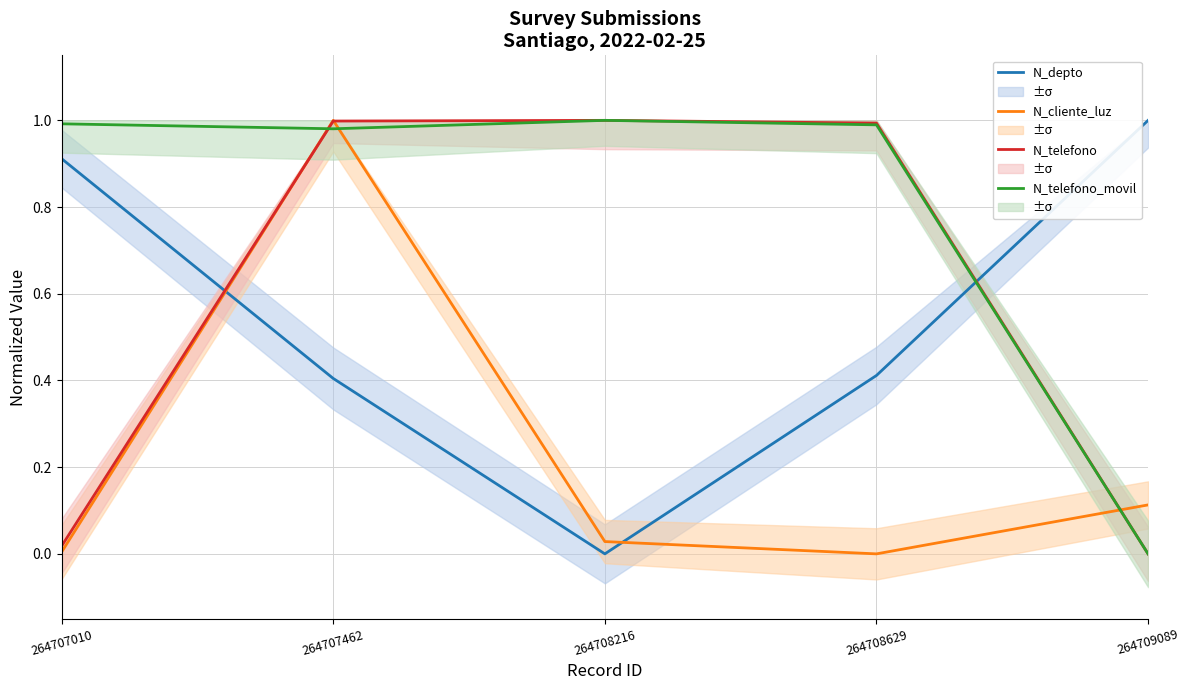

True or false: N_depto has more than 1 interior local peaks.

False